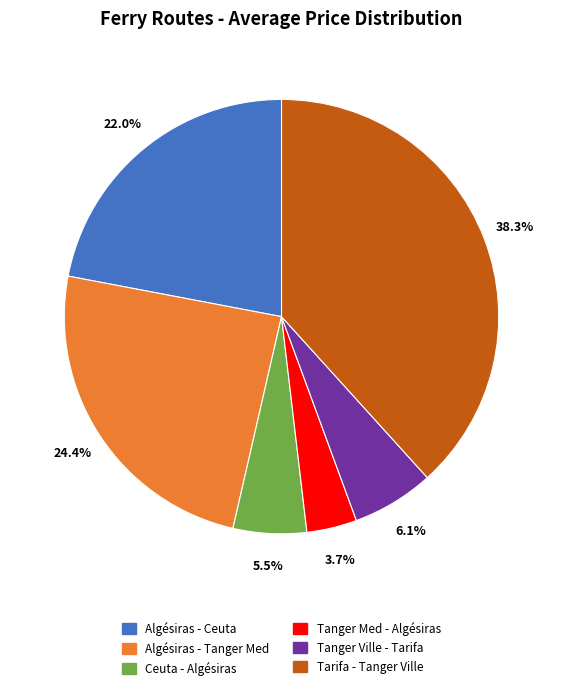

Between Algésiras - Tanger Med and Tanger Ville - Tarifa, which is larger?

Algésiras - Tanger Med